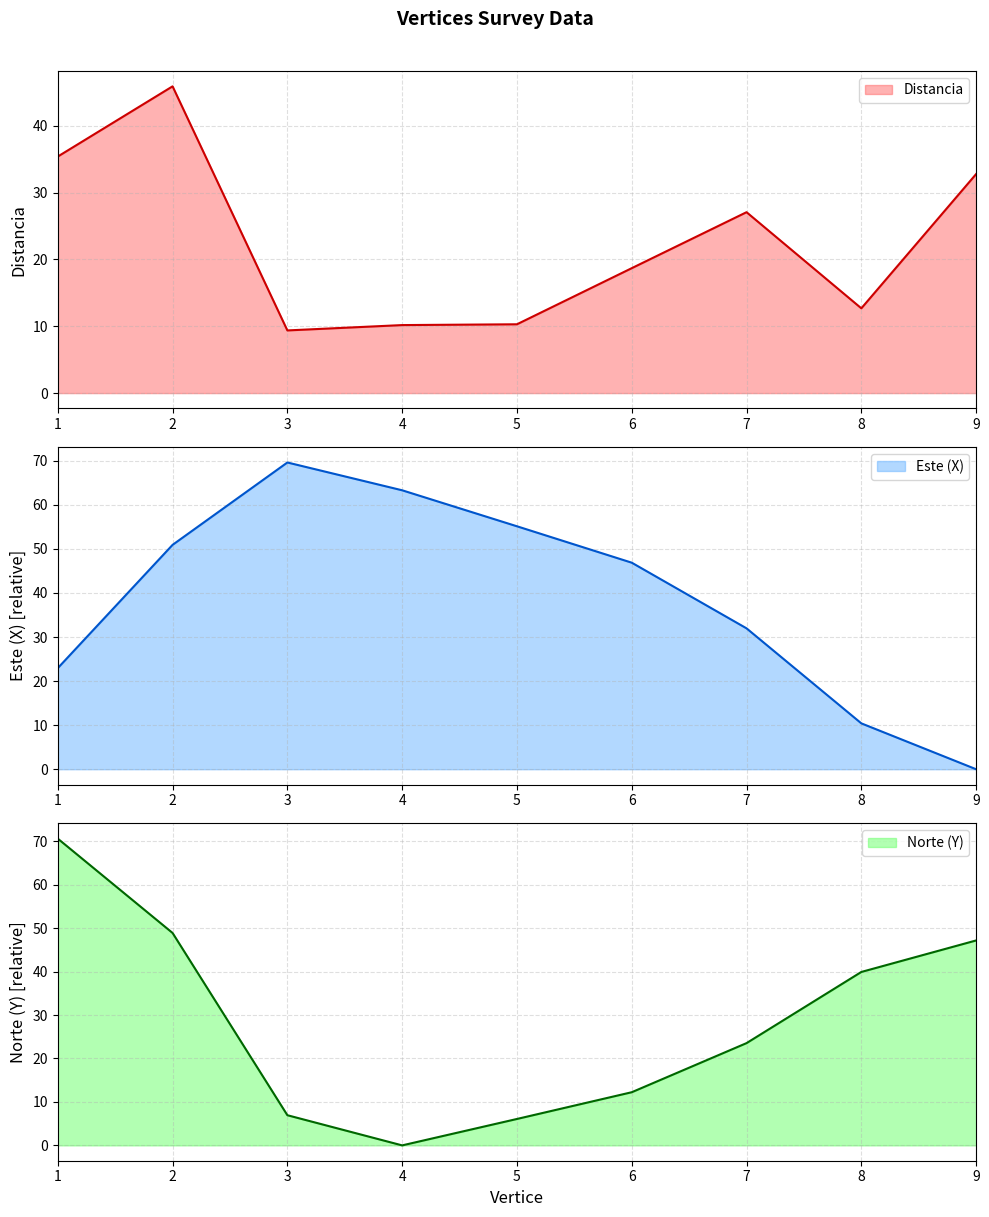

Which series has the largest total across all categories?

Este (X)